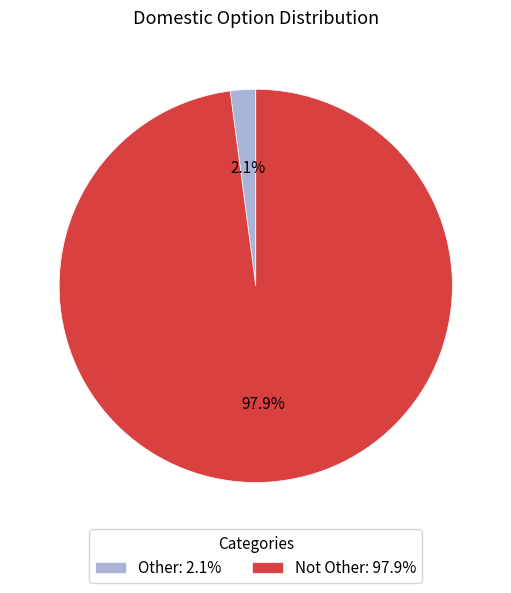

To the nearest percent, what portion does Not Other represent?

98%